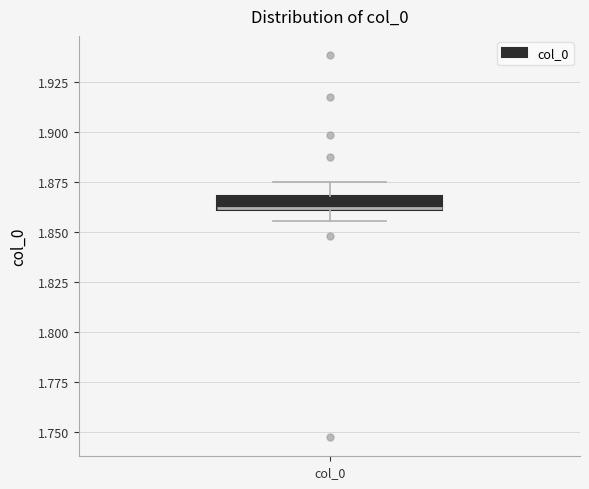

Where is the upper edge of the box for col_0 on the y-axis? The values are not printed on the chart, so give them approximately, as read against the axis.

1.870